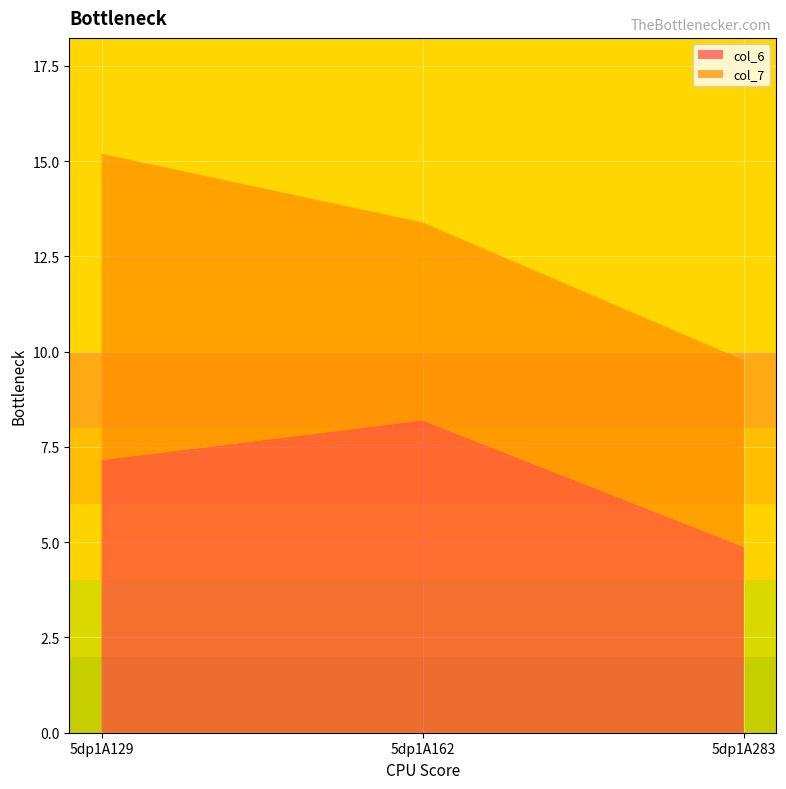

Reading right to left, transcribe all the data shown in this chart.

col_6: 4.9	8.2	7.2
col_7: 4.9	5.2	8.0